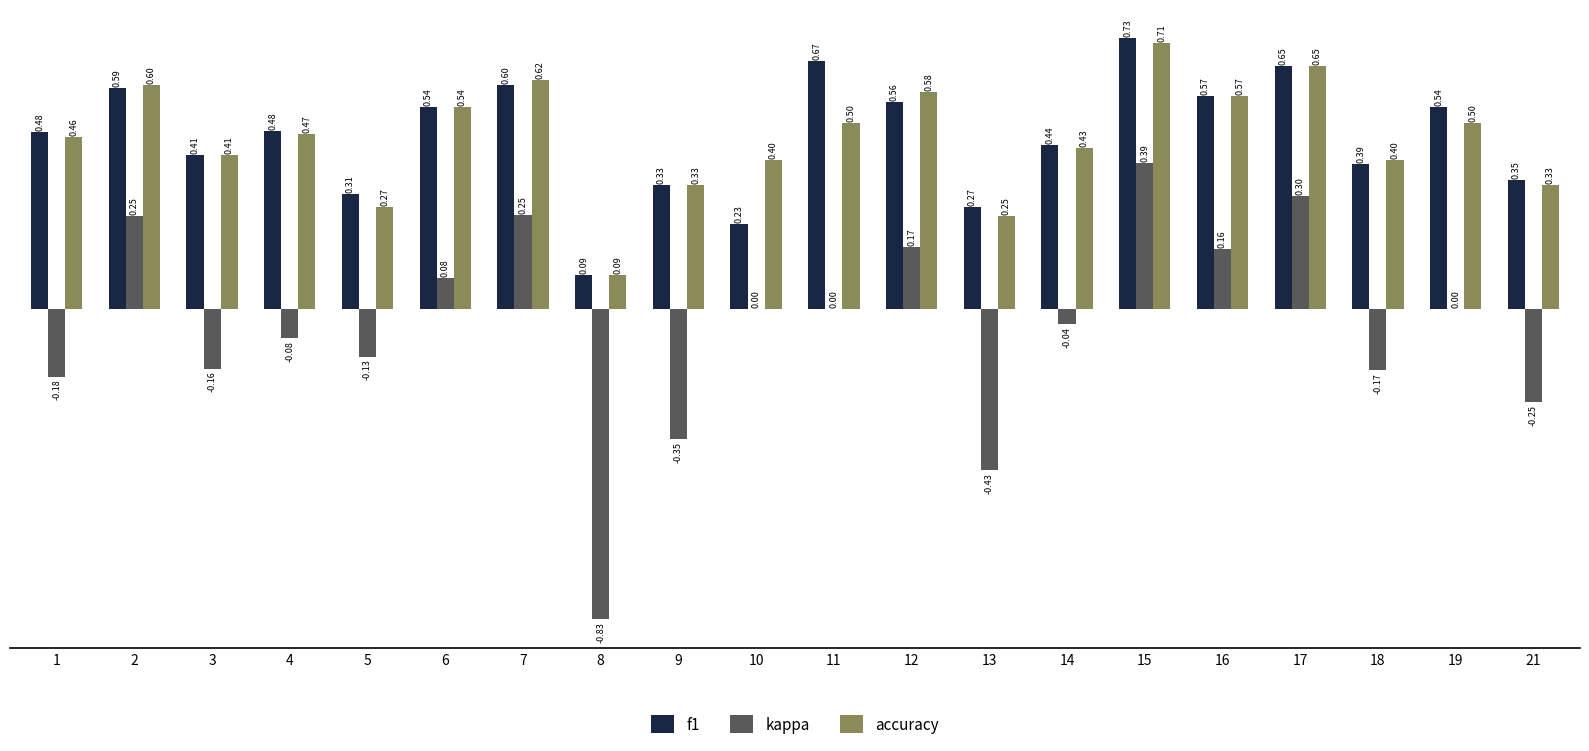

Which series has the largest total across all categories?

f1